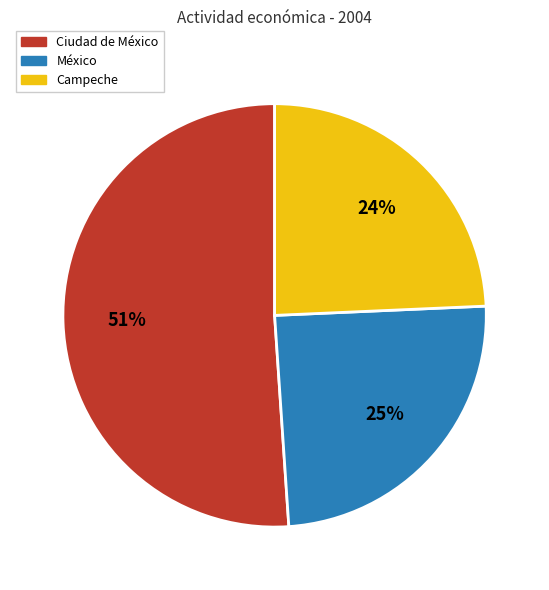

To the nearest percent, what is the average slice percentage?

33%